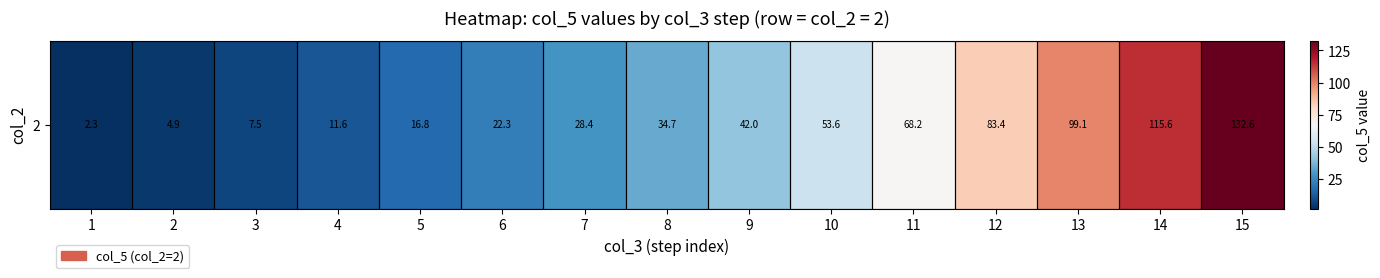

What is the difference between the maximum and minimum values?

130.2